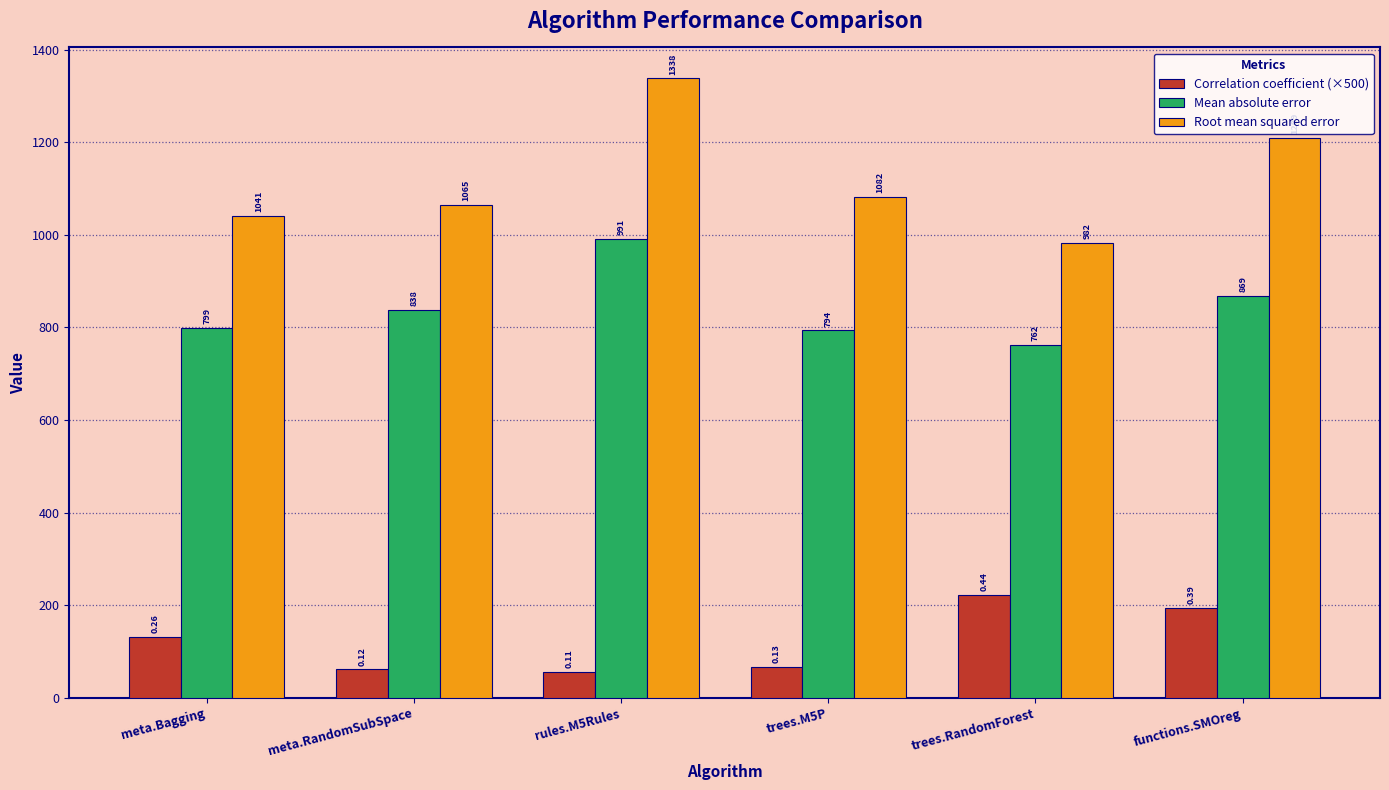

At which label is Root mean squared error closest to 1160?

functions.SMOreg